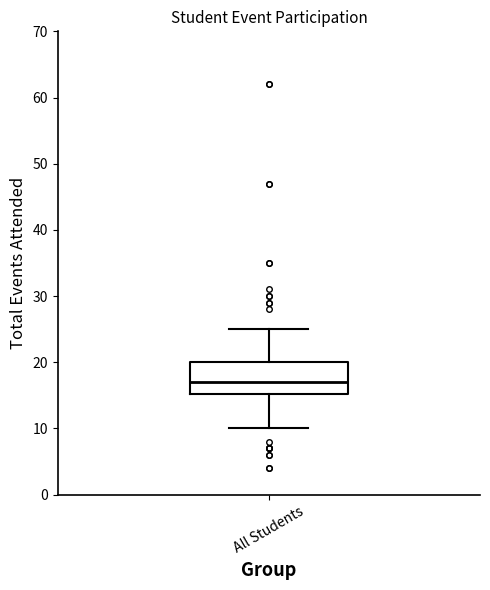

Transcribe this box plot: give where the median line is, the range the box spans, and where the two whiskers end, as read against the y-axis. The values are not printed on the chart, so give them approximately, as read against the axis.

median 17, box 15 to 20, whiskers 10 to 25